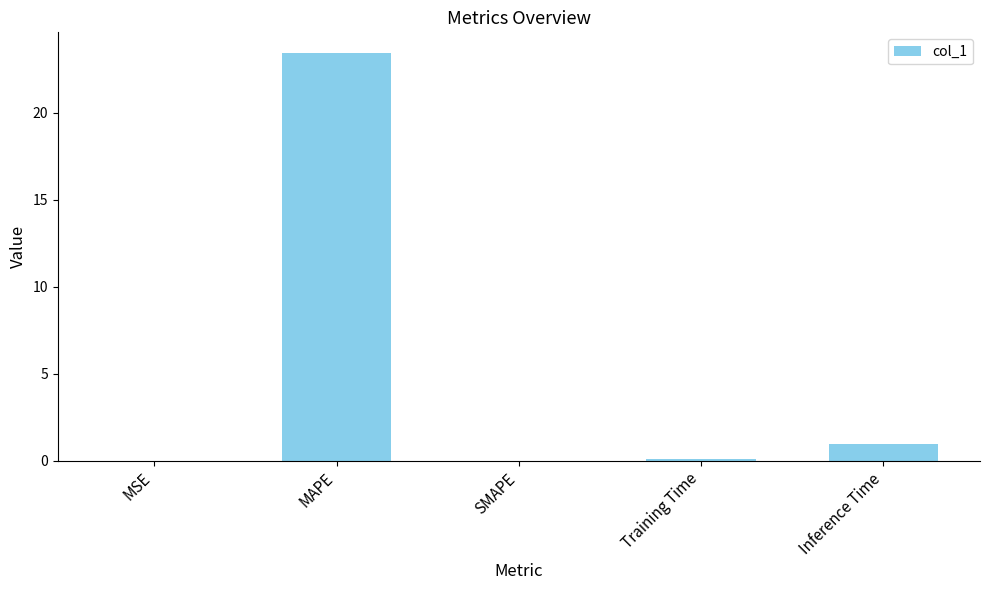

The chart shows a value of 10.3 at MAPE. True or false?

False